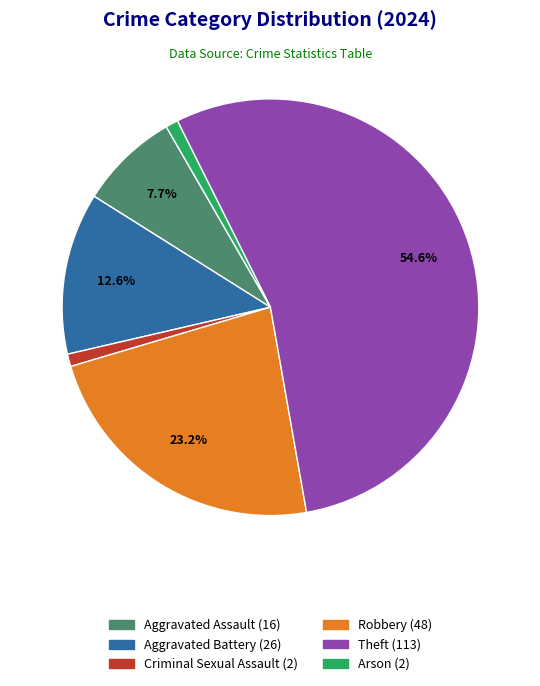

Does any single category account for the majority?

Yes